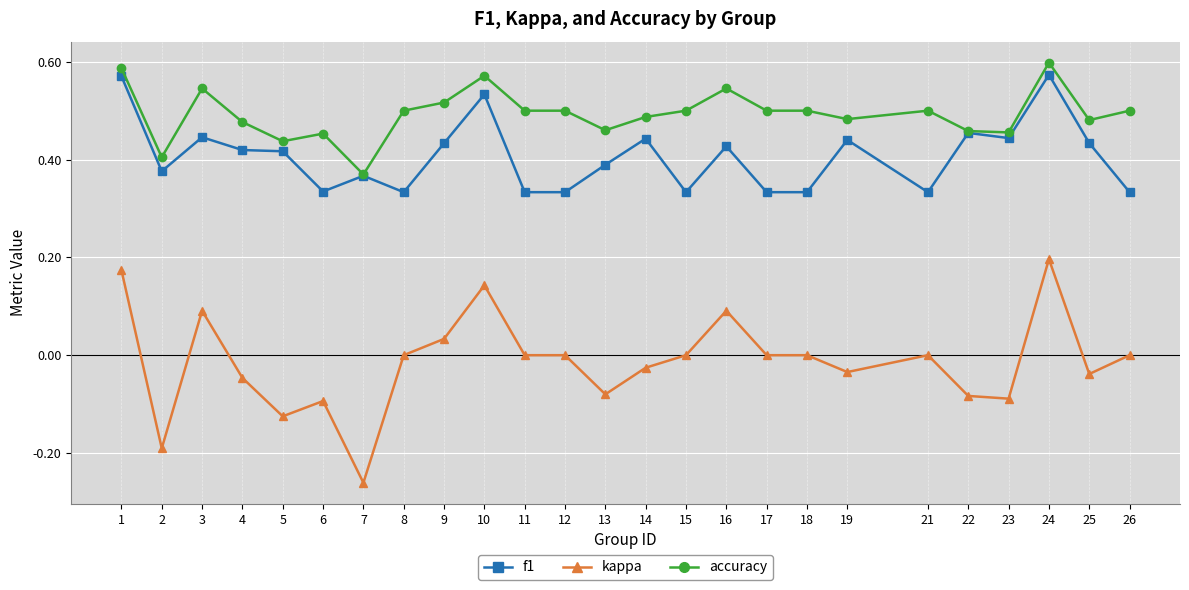

Where is the first local maximum for f1?

3